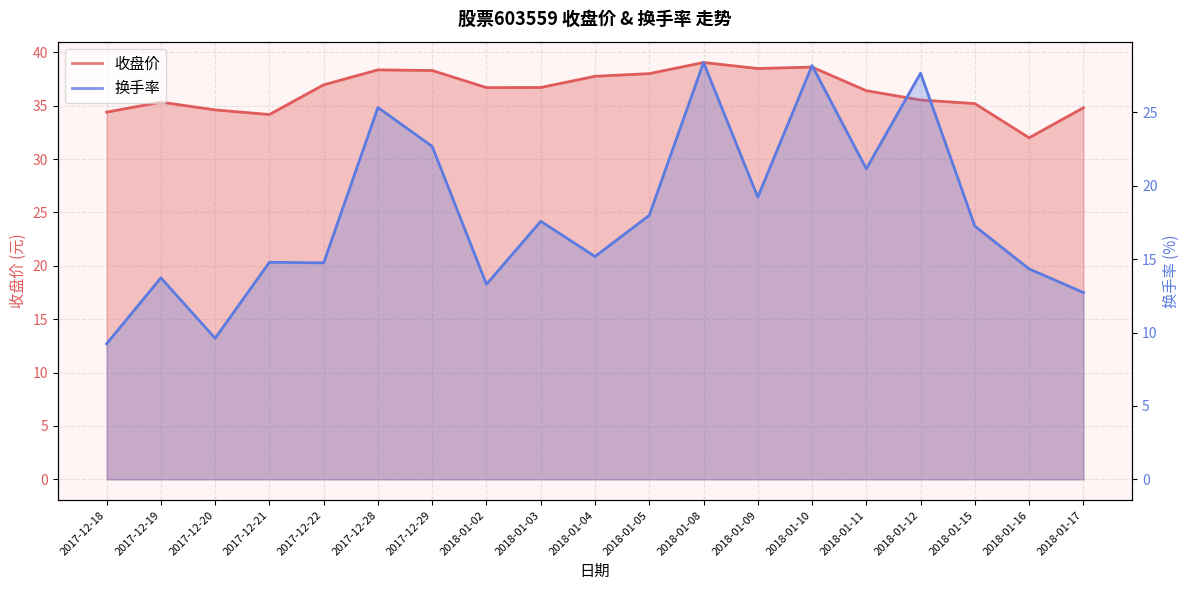

Rank the series by their average value, from highest to lowest.

收盘价, 换手率